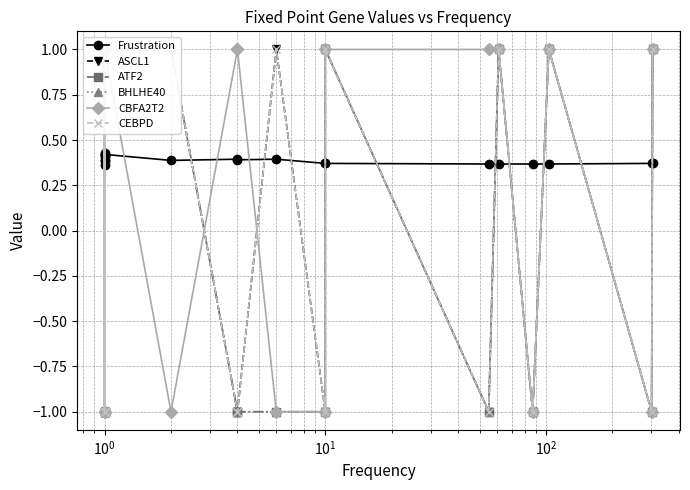

How many ASCL1 values are between -1 and 1?

20